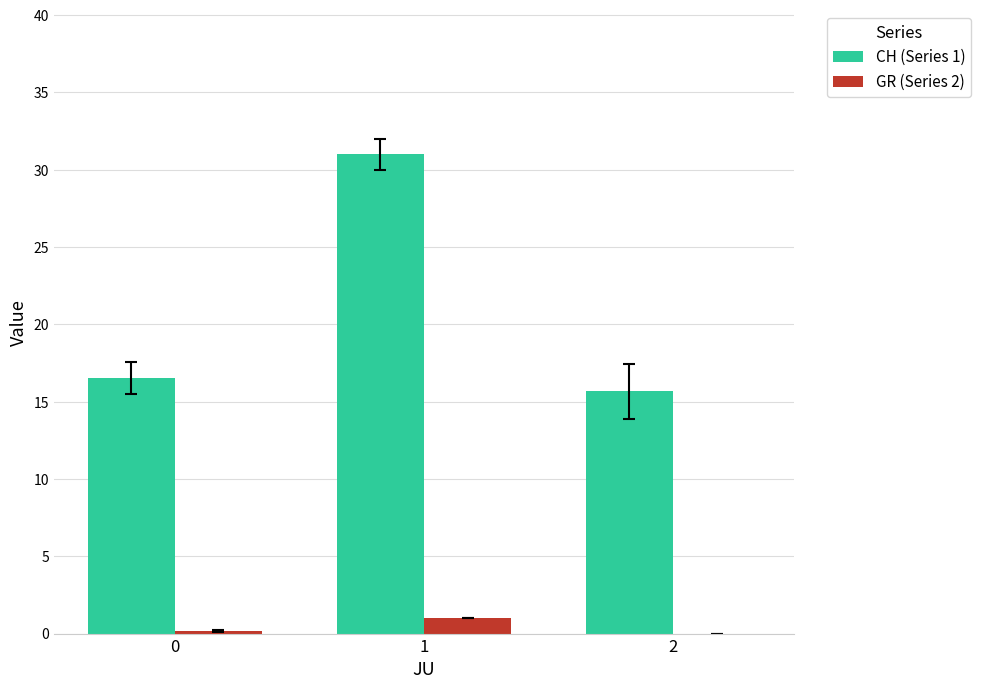

What is the maximum value shown in the chart?

31.0